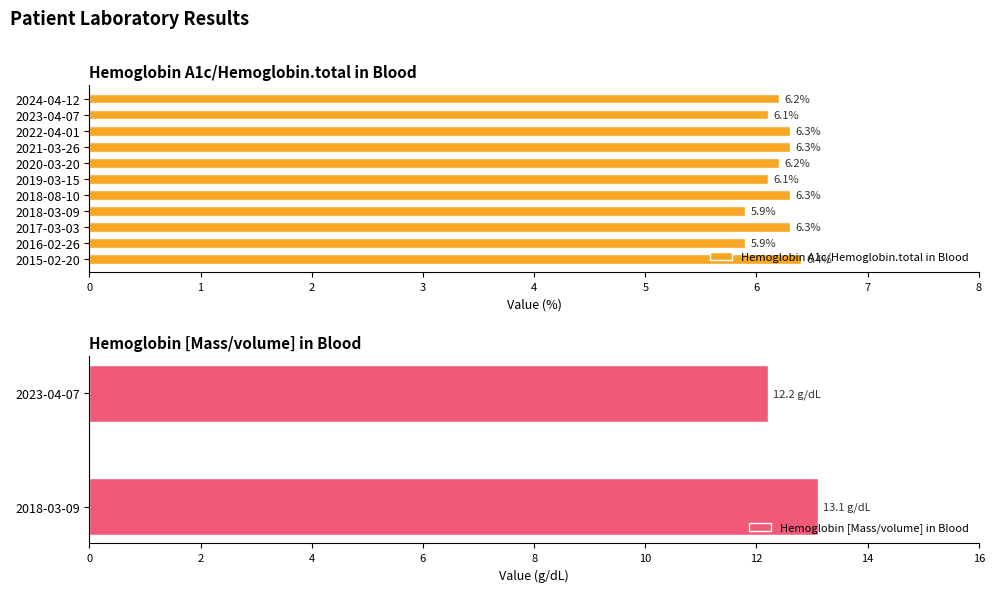

The value of Hemoglobin A1c/Hemoglobin.total in Blood at 2020-03-20 is 2.5. True or false?

False